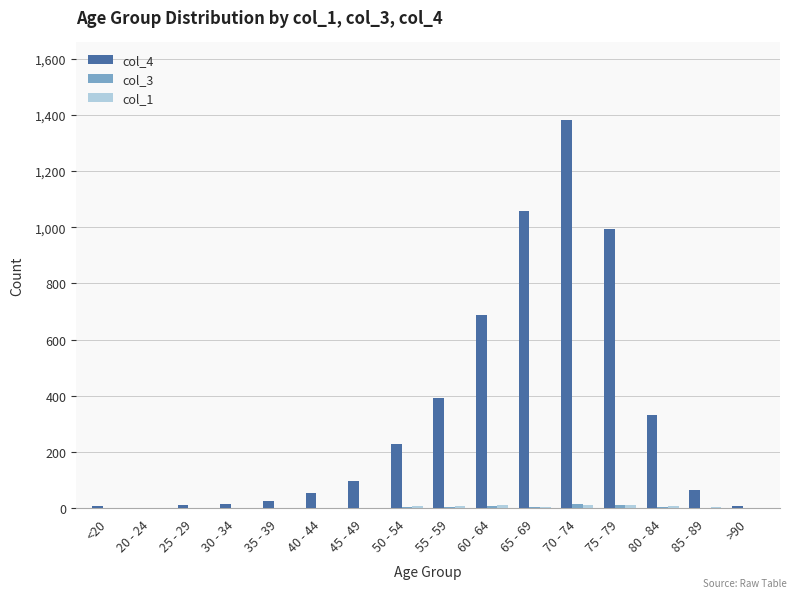

At which category is the sum across all series the highest?

70 - 74